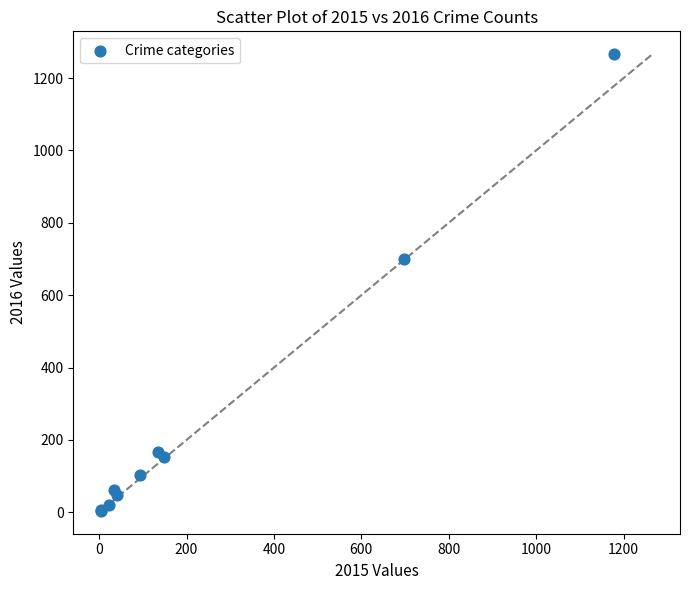

What Y value in the scatter plot is closest to 635?

701